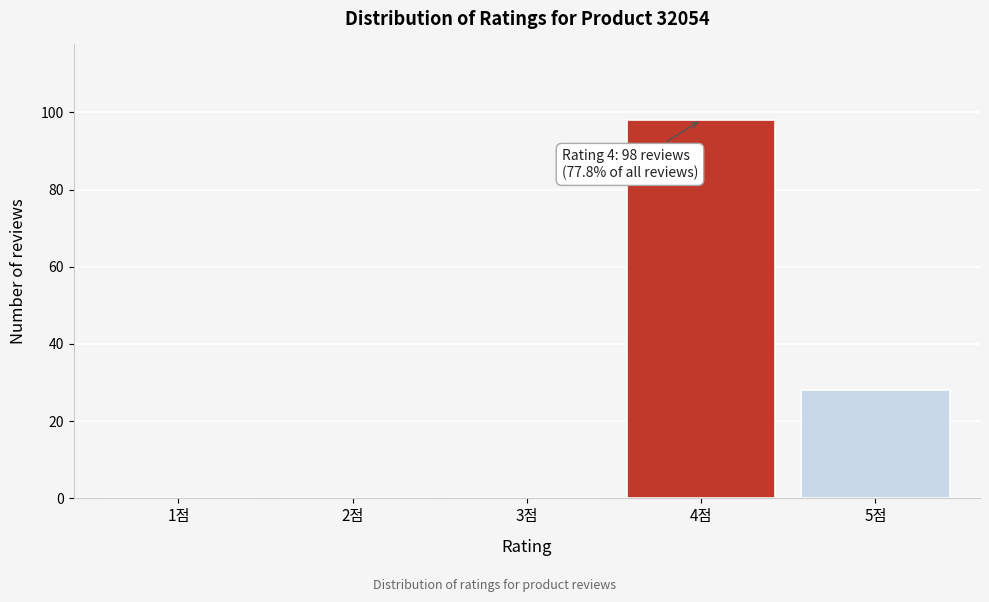

Reading right to left, list all the values displayed in this chart.

5점=28	4점=98	3점=0	2점=0	1점=0